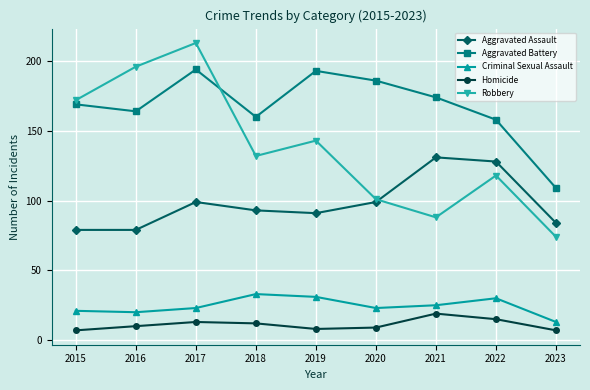

Is this an area chart (filled region under the line)?

No